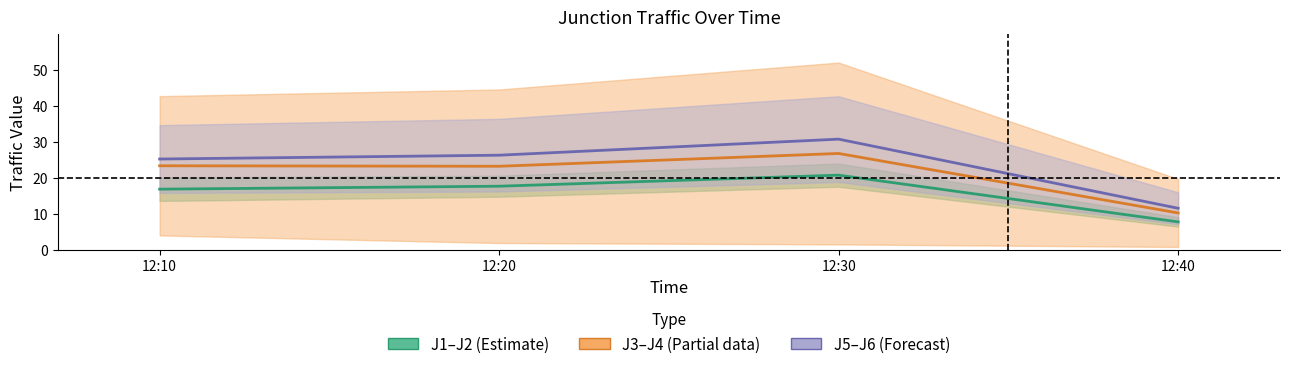

What is the value of the J1–J2 Mid point at the 2nd from the left?

17.7